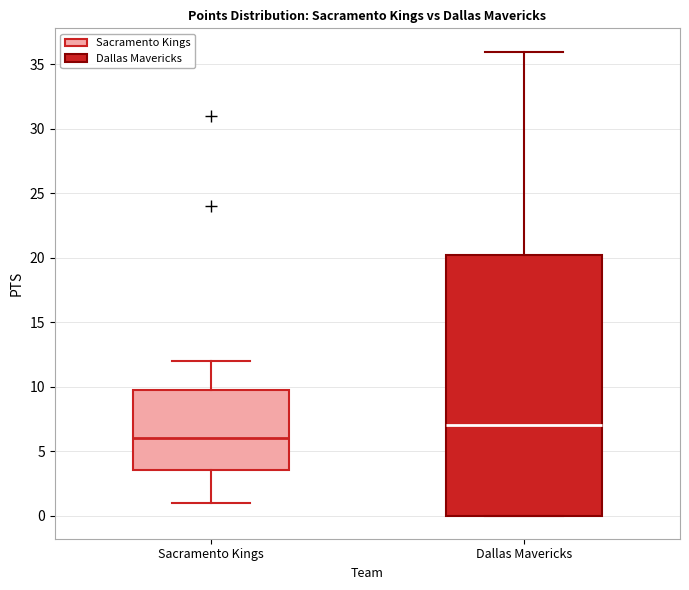

Which box is the tallest, from its lower edge to its upper edge?

Dallas Mavericks